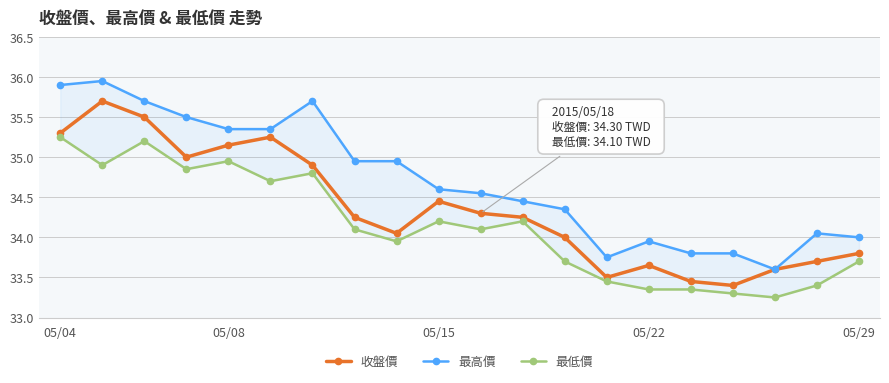

What are all the series names shown in the legend?

收盤價, 最高價, 最低價